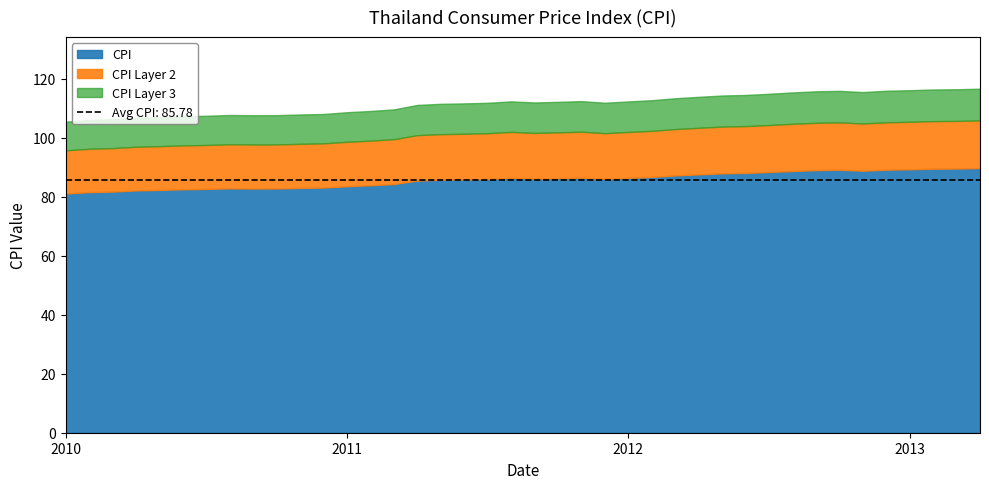

What is the sum of all values?

3431.3